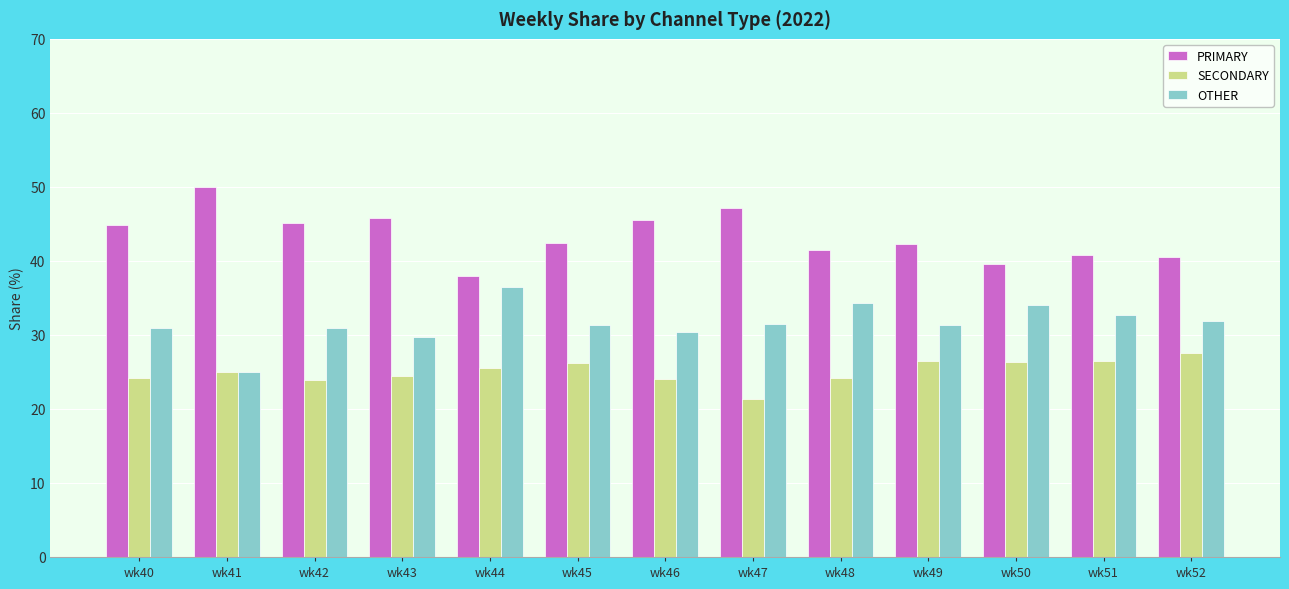

What is the sum of the OTHER values at wk41 and wk42?

56.0